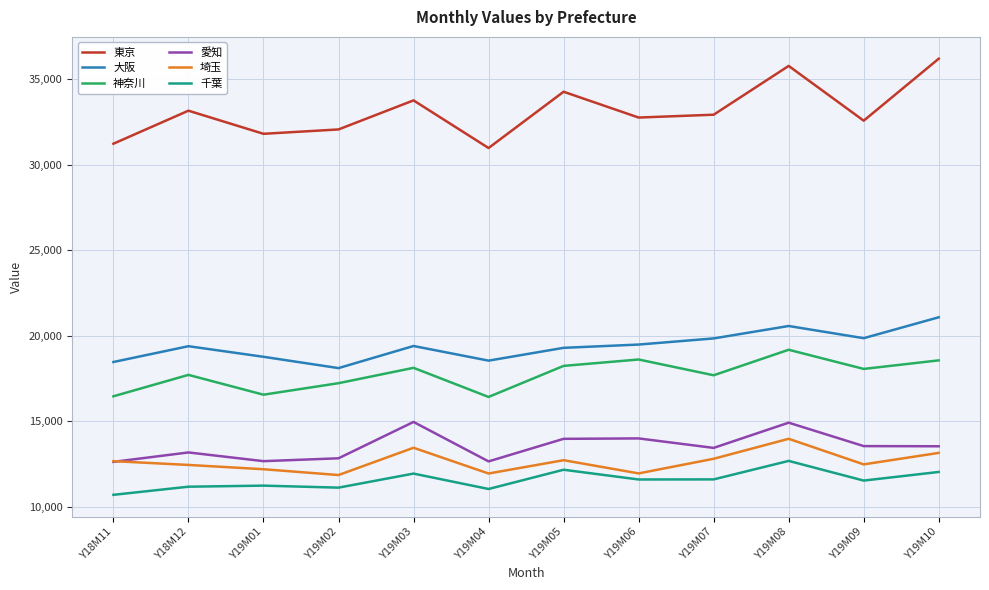

True or false: 神奈川 has a value of 16418 at Y19M04.

True